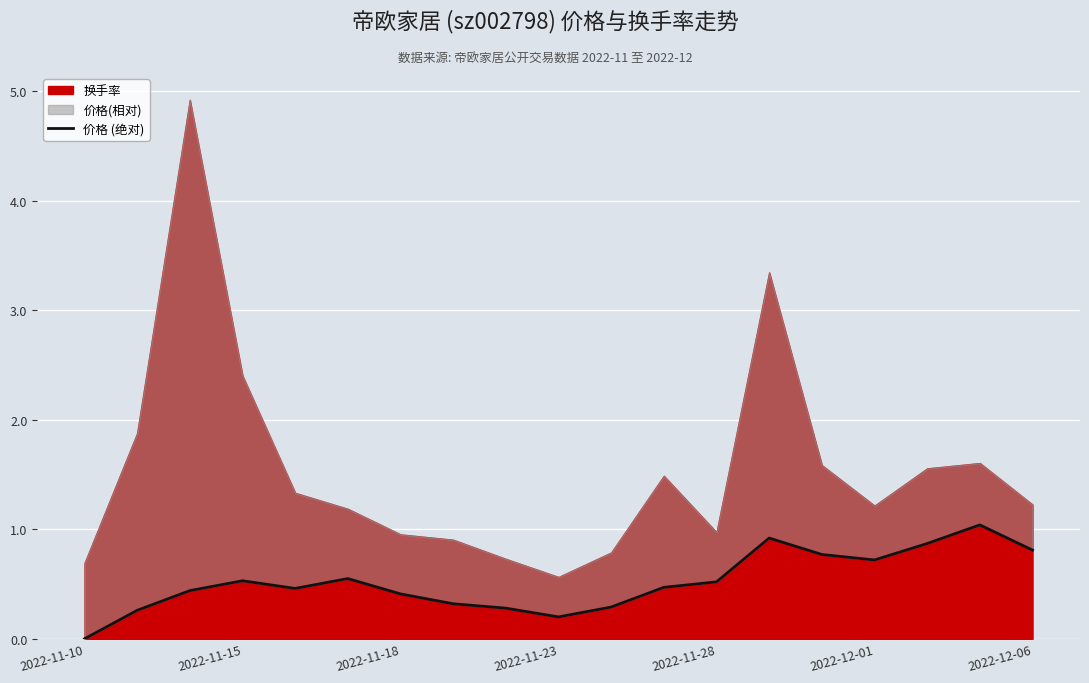

How many points are lower than both their immediate neighbors (excluding endpoints)?

3